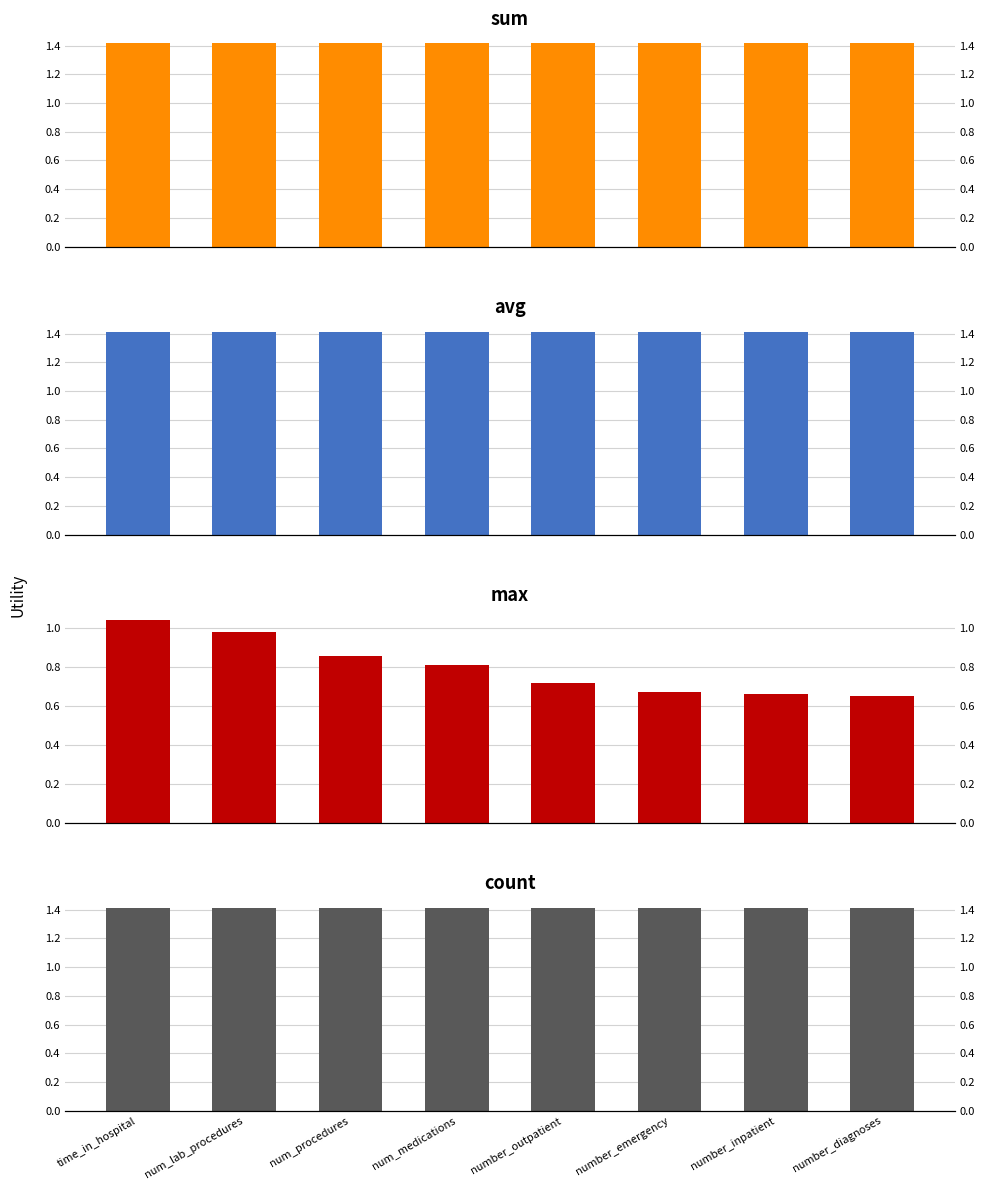

What position from the left is number_diagnoses?

8